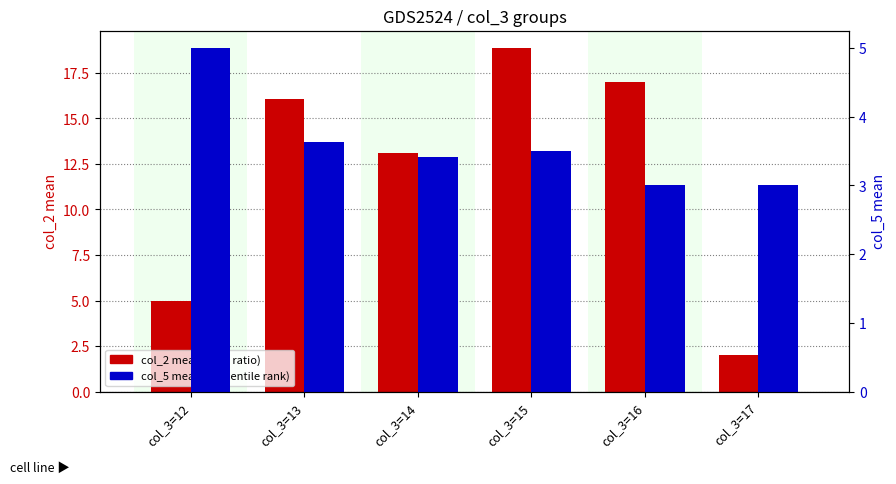

Which label corresponds to the largest value in the chart?

col_3=15